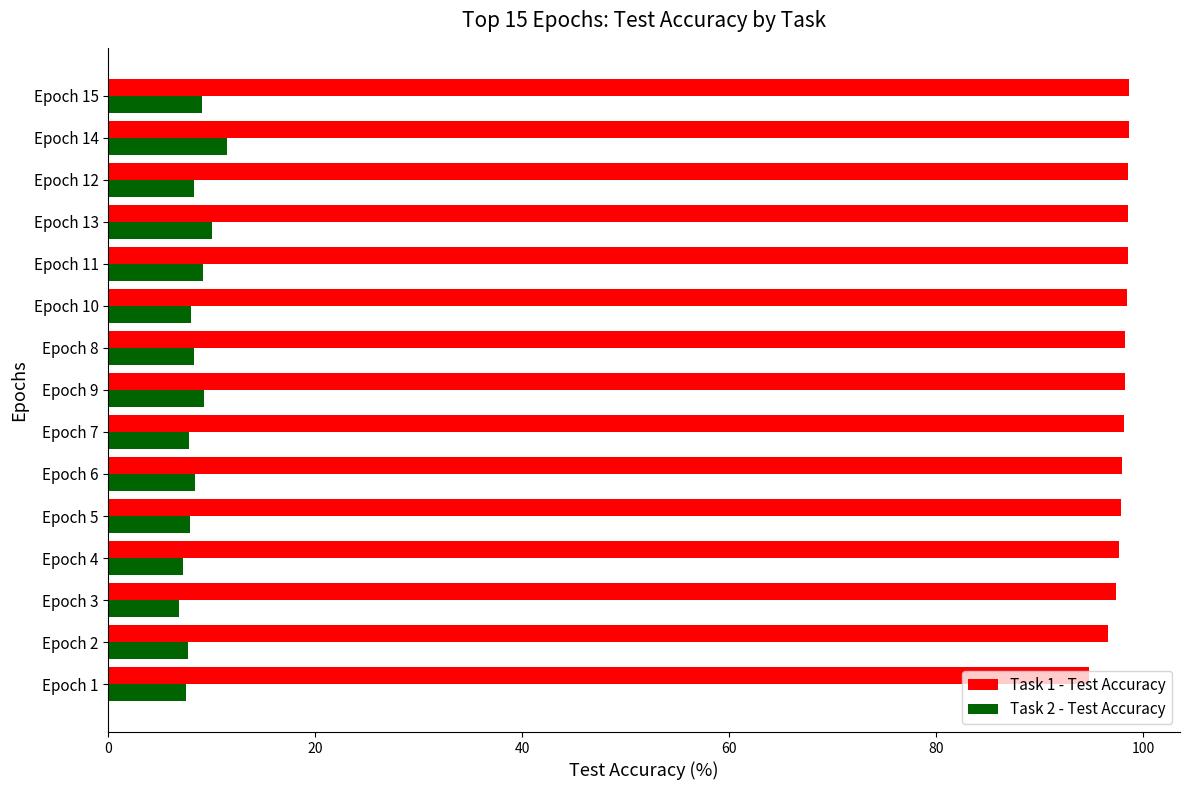

What is the spread (max minus min) of values at Epoch 15?

89.5